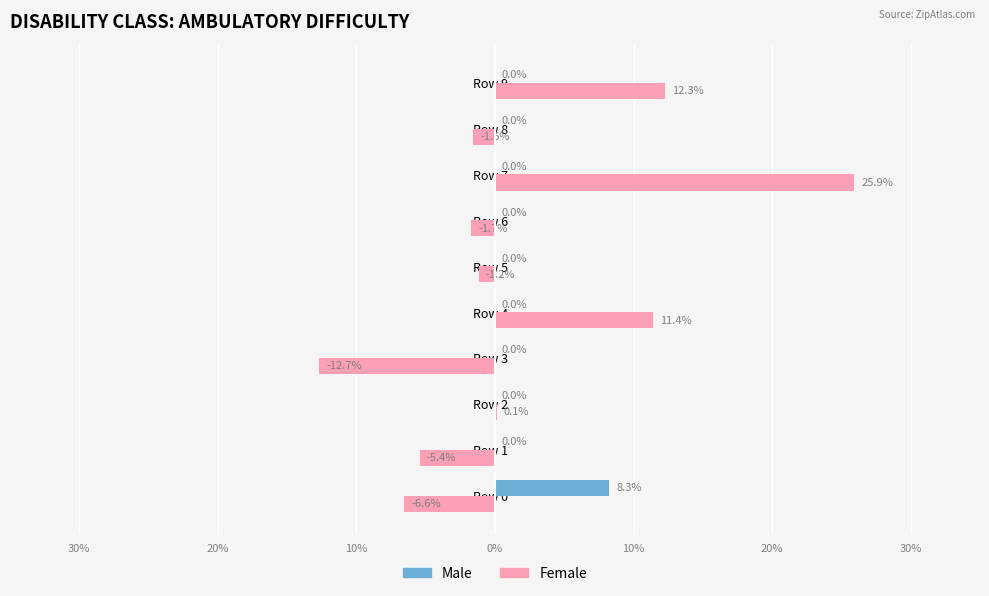

What are all the series names shown in the legend?

Male, Female